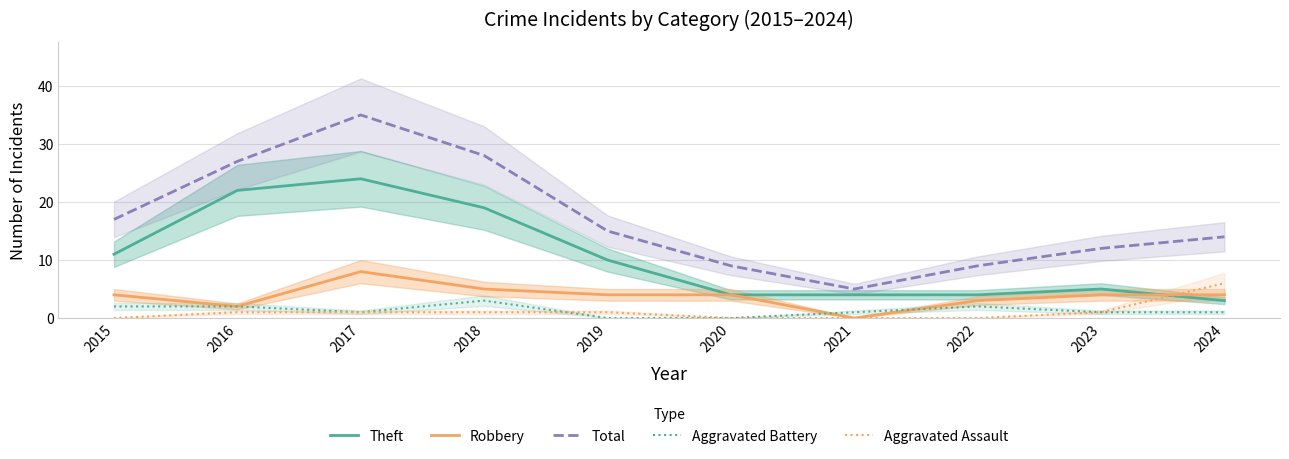

What is the total value across all series at 2023?

23